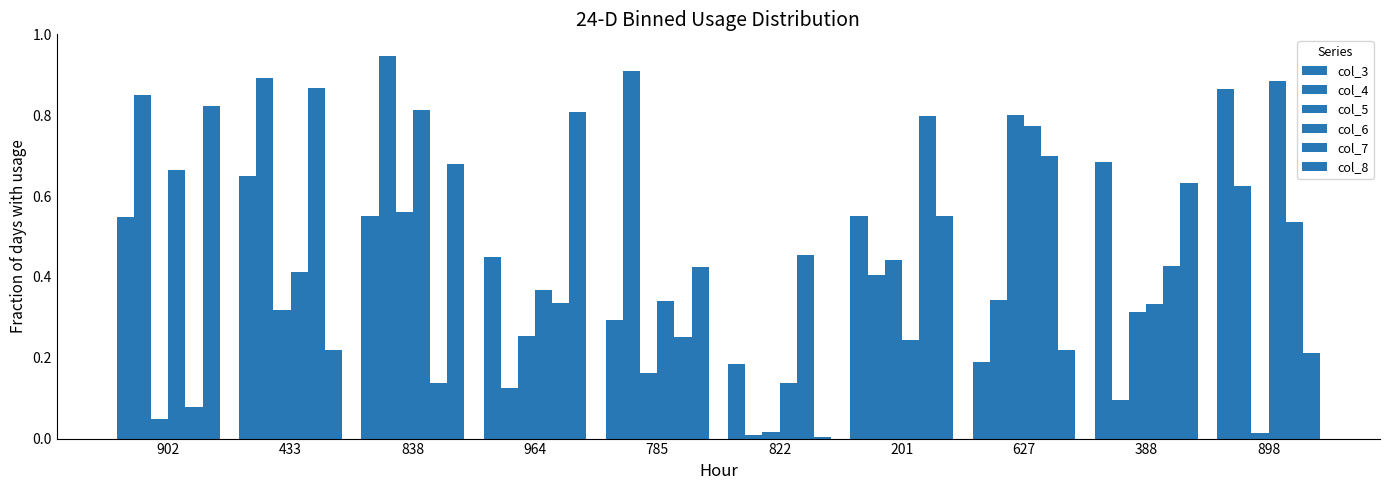

How many distinct data groups are displayed?

6